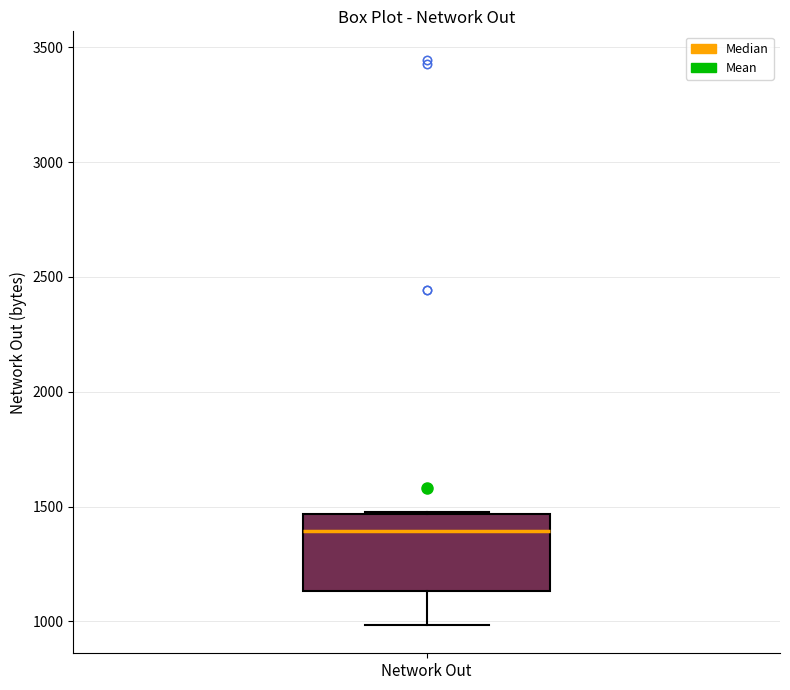

Read this box plot against the y-axis: the position of the median line, the range covered by the box, and the ends of both whiskers. The values are not printed on the chart, so give them approximately, as read against the axis.

median 1400, box 1150 to 1450, whiskers 1000 to 1500